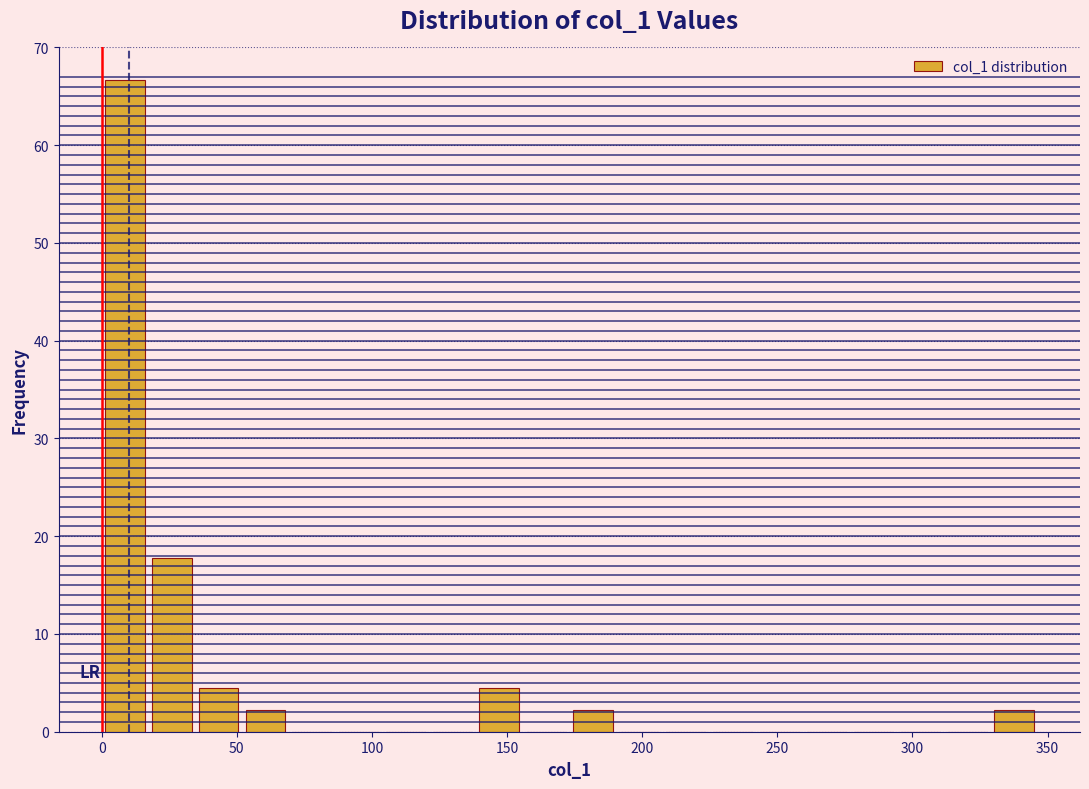

Read against the x-axis, roughly where is the centre of the tallest bar?

10